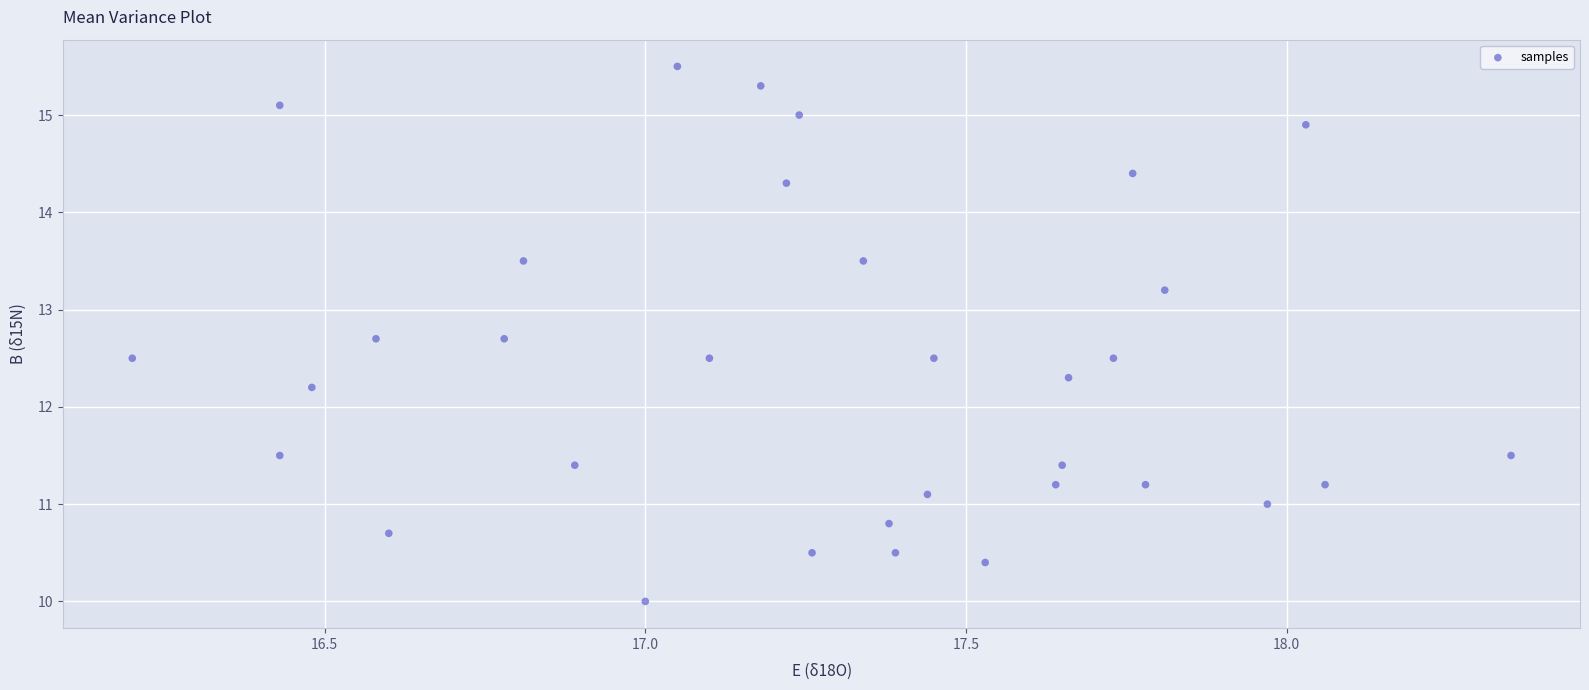

What Y value in the scatter plot is closest to 12?

12.2